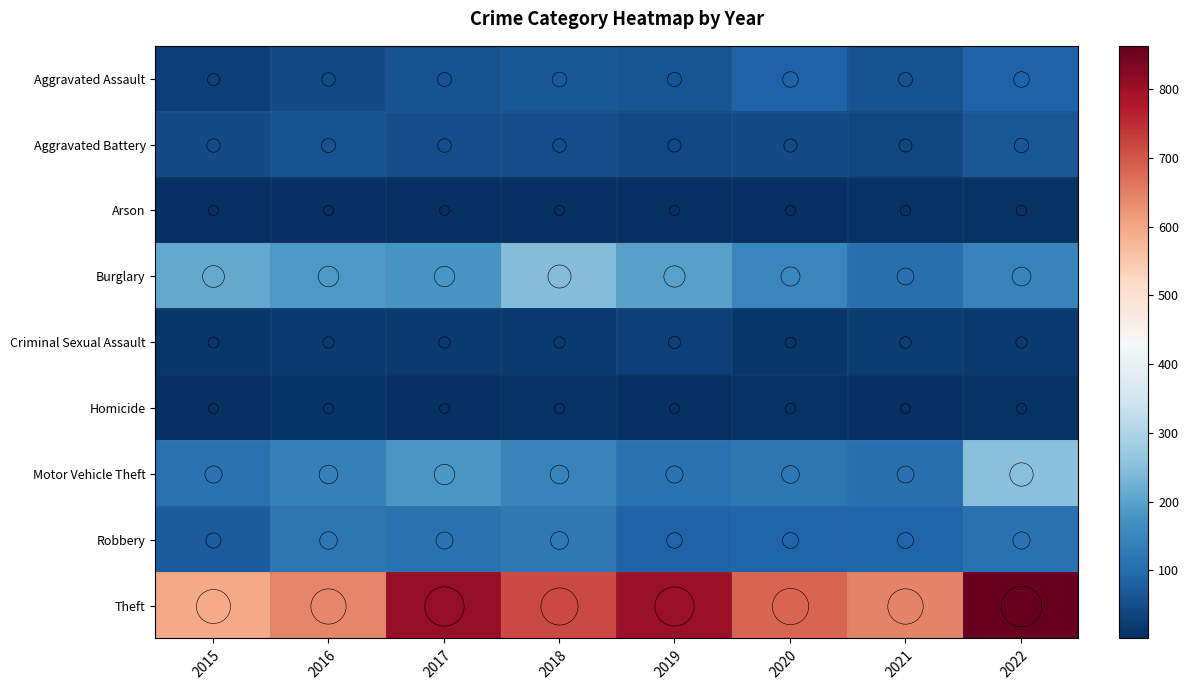

What is the difference between the highest and lowest values at 2020?

679